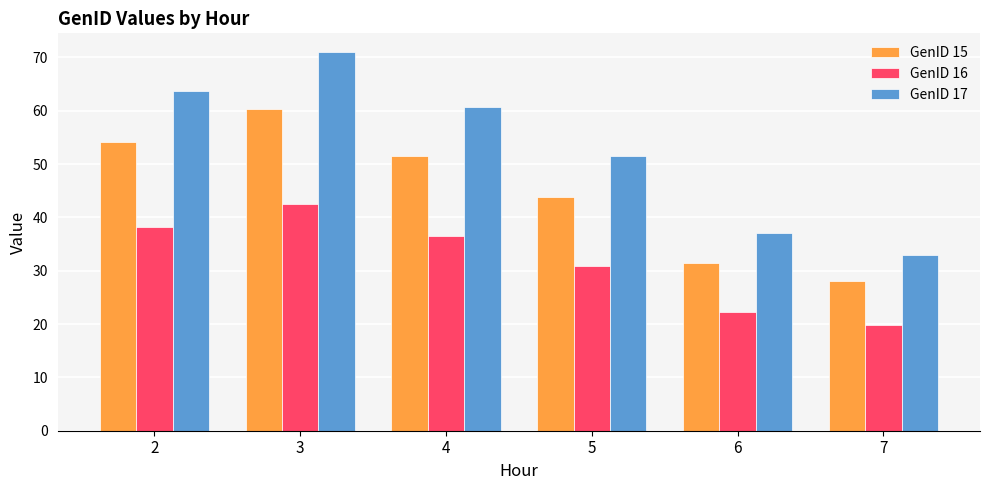

What is the difference between the maximum and second lowest values in the GenID 15 series?

28.8